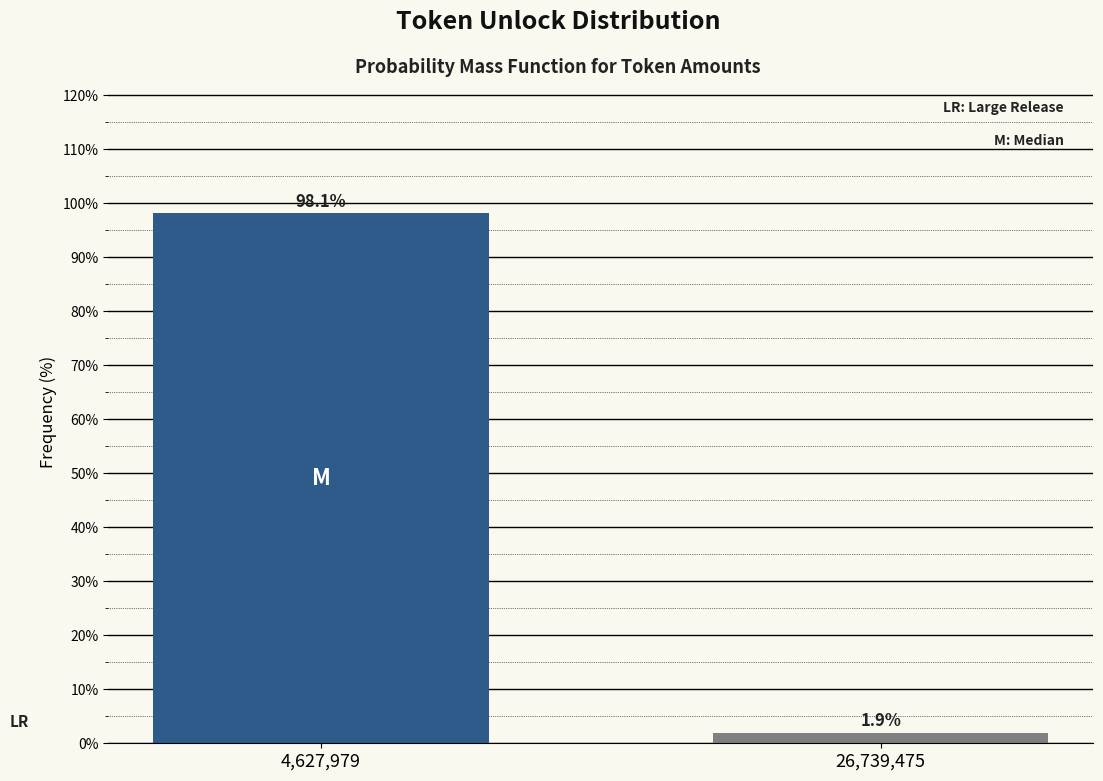

Reading right to left, extract all data points from this chart.

1.9	98.1